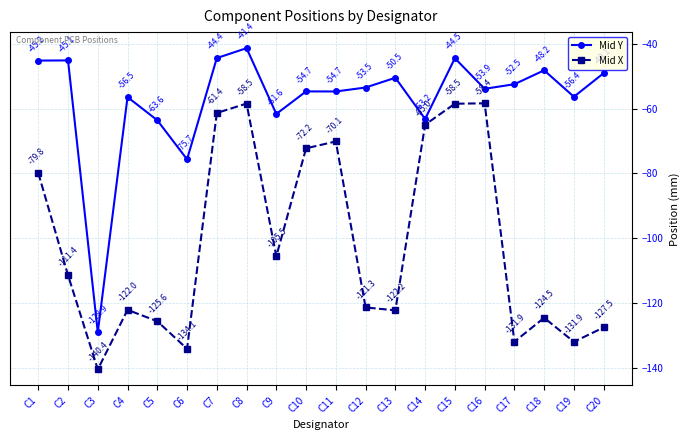

Which series has the largest total across all categories?

Mid Y